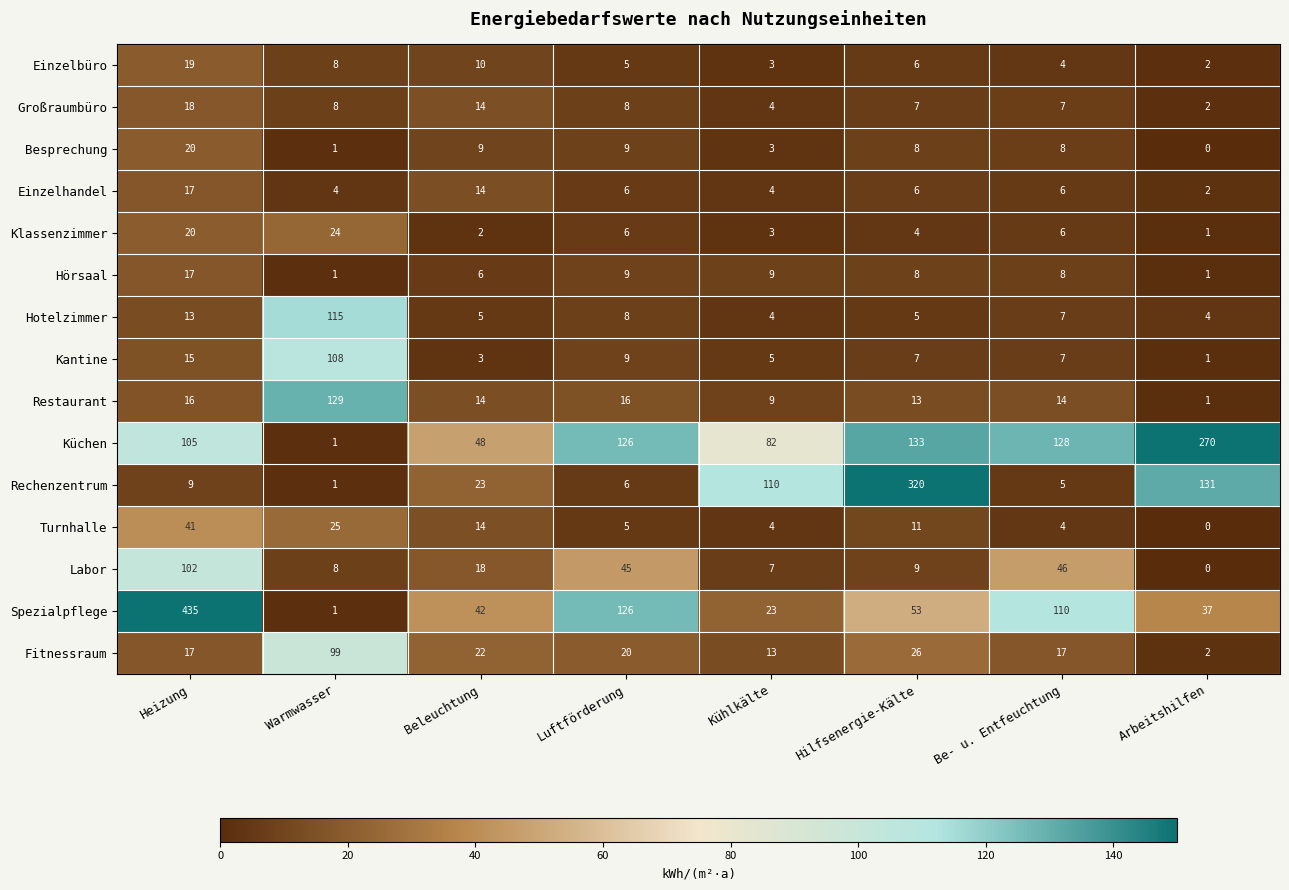

Which series has the largest range (max minus min)?

Spezialpflege